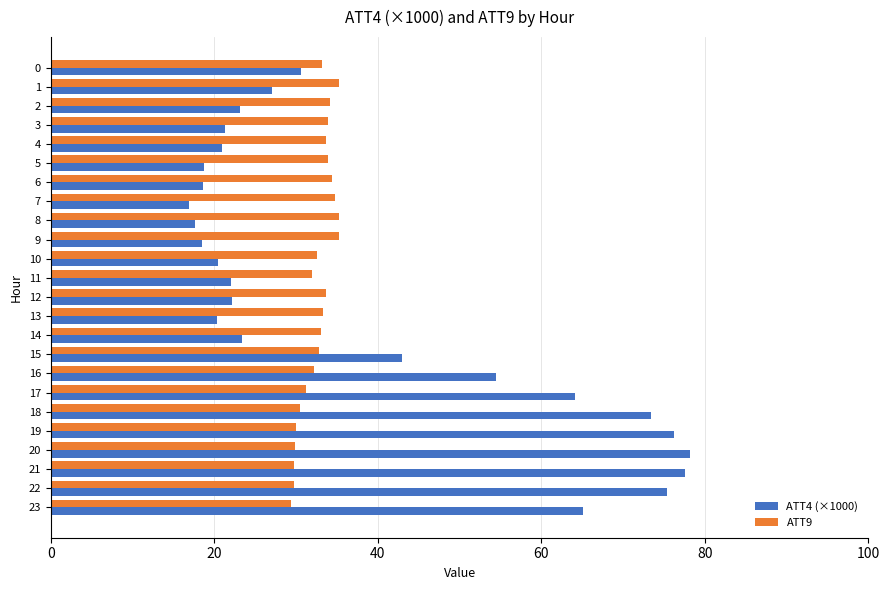

What is the sum of all ATT9 values?

783.5